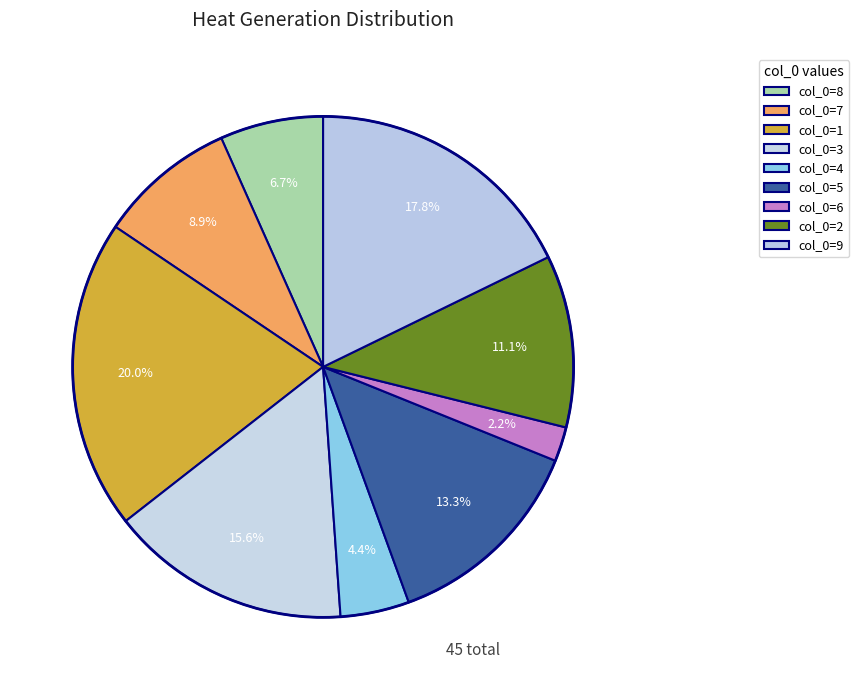

Rank the categories by value from lowest to highest.

6, 4, 8, 7, 2, 5, 3, 9, 1